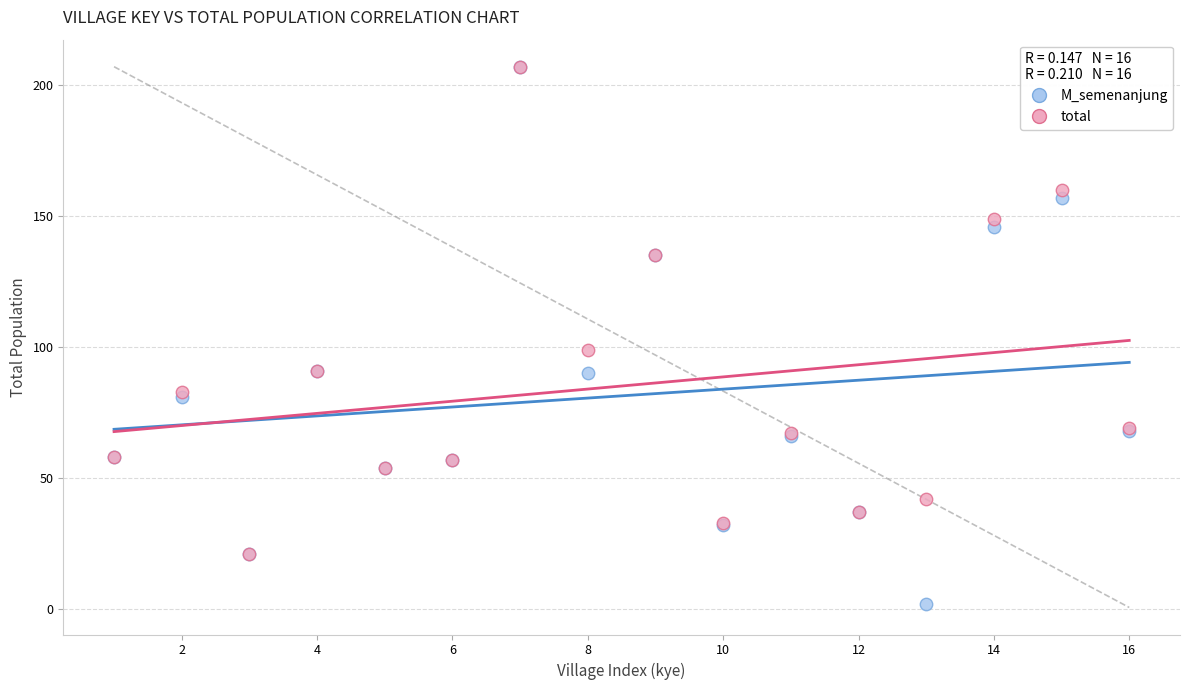

Across all series, what Y value is closest to 104?

99